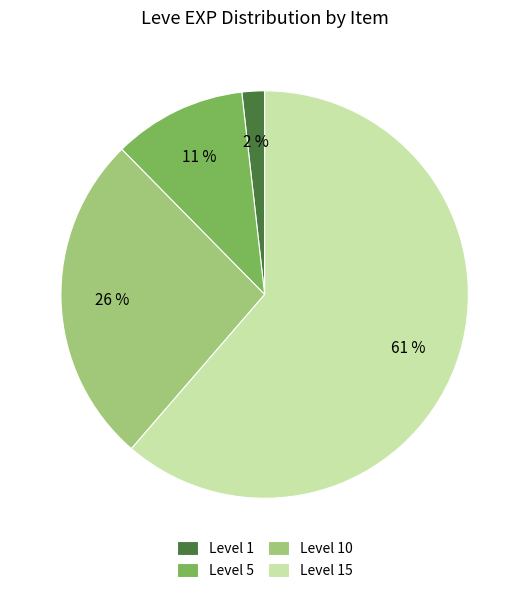

Is there any slice that represents more than half of the pie?

Yes